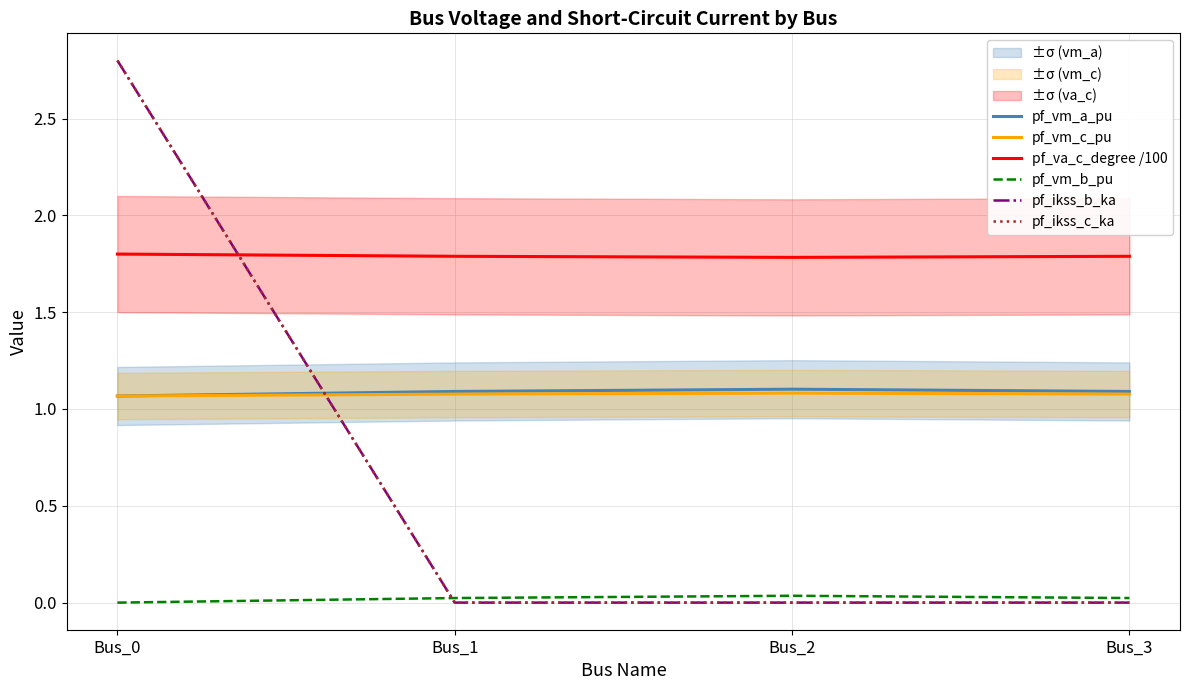

What is the sum of the pf_ikss_b_ka values at Bus_3 and Bus_0?

2.8